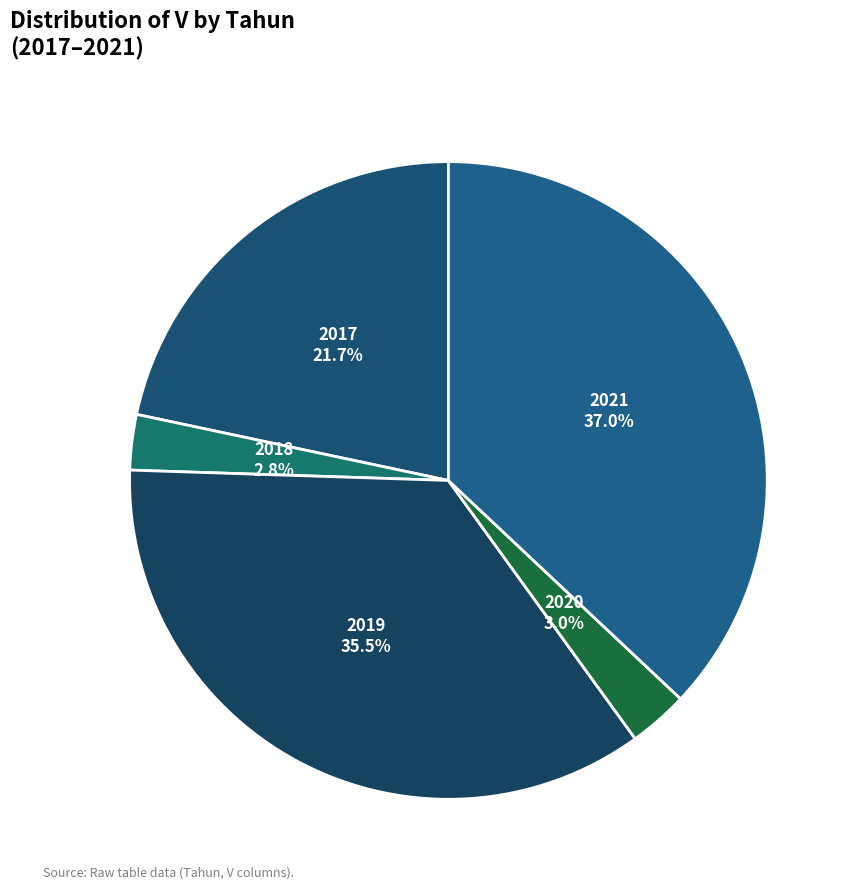

Is the sum of 2021 and 2020 greater than half?

No